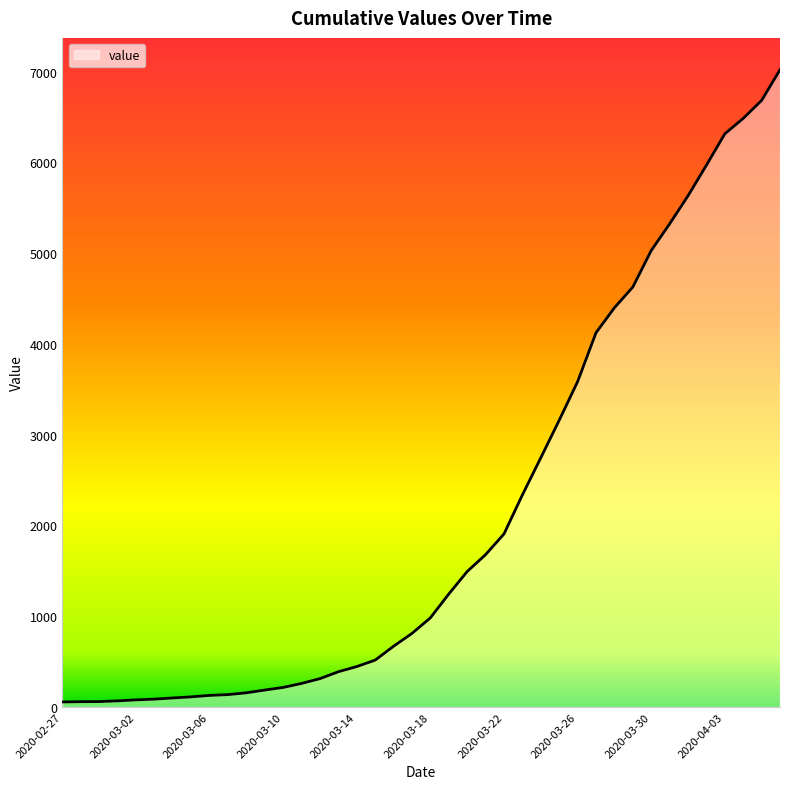

What is the maximum value shown in the chart?

7020